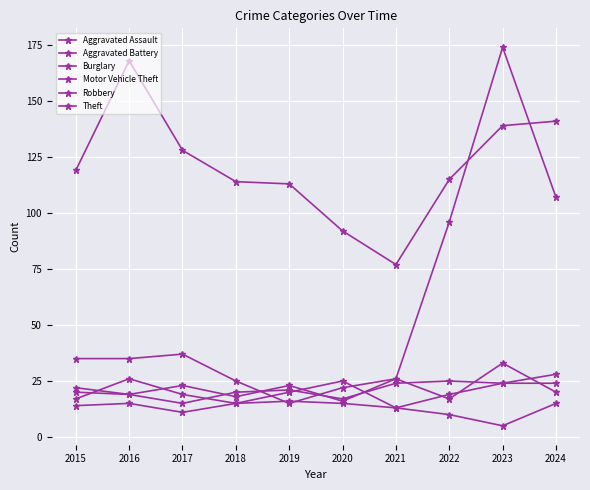

Where does the Motor Vehicle Theft series first go above 35?

2017